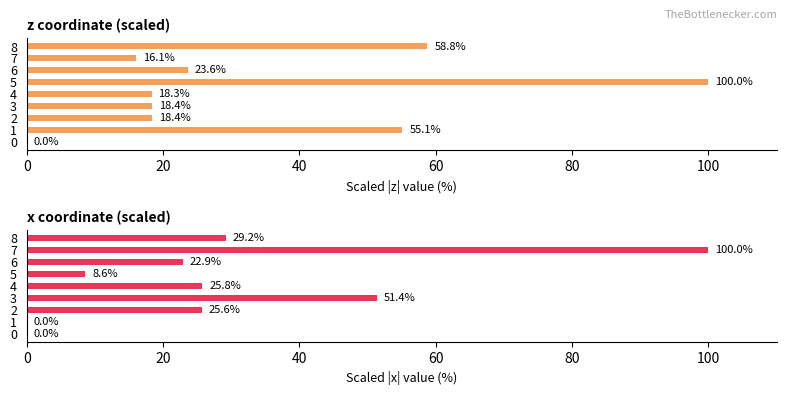

At how many categories does at least one series exceed 26?

5